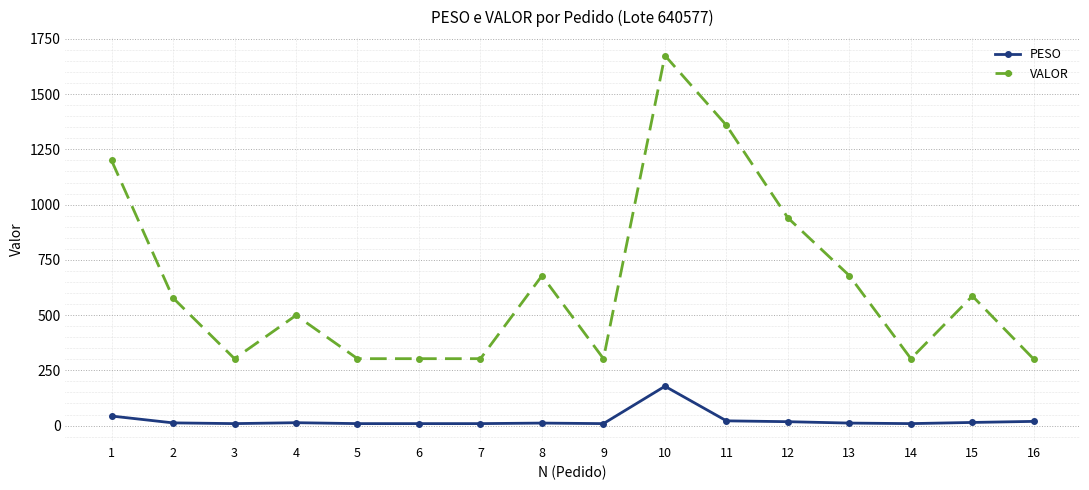

True or false: PESO and VALOR cross at least once.

False